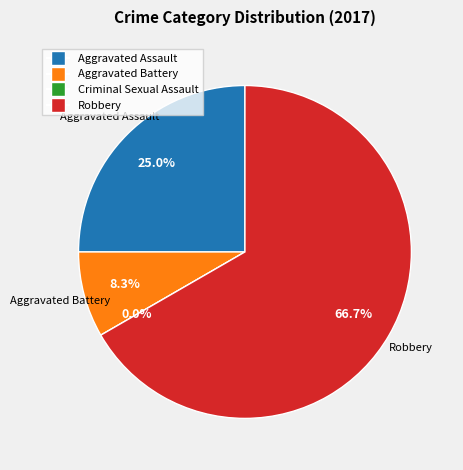

What percentage is the Aggravated Battery slice, to the nearest percent?

8%